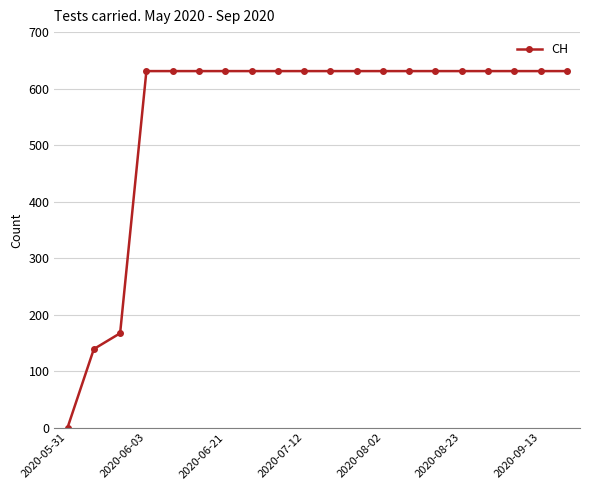

Reading left to right, transcribe all the data shown in this chart.

0	139	167	631	631	631	631	631	631	631	631	631	631	631	631	631	631	631	631	631